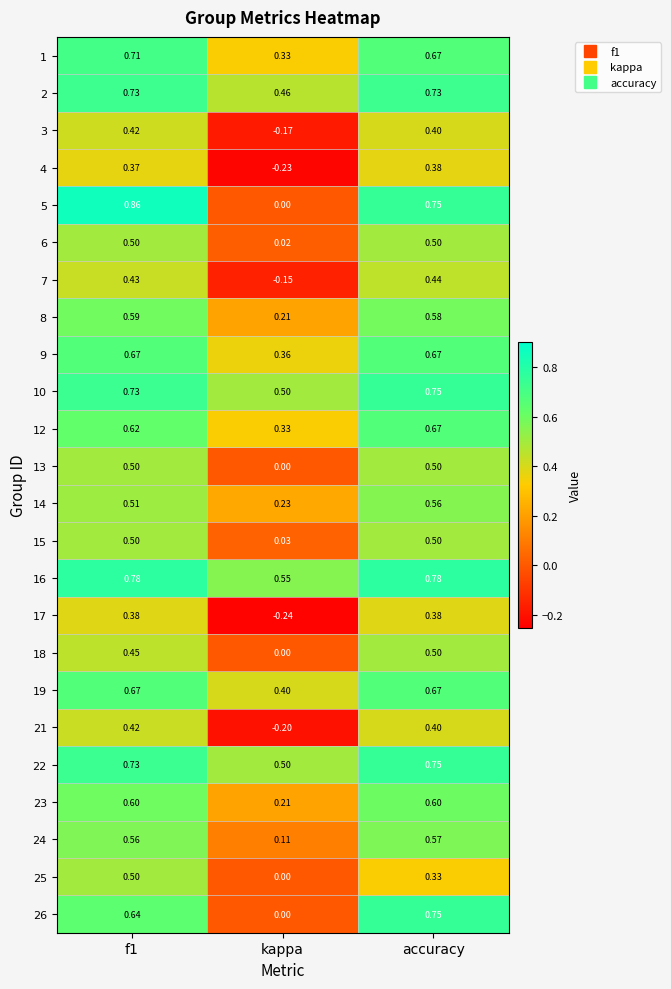

Where is 21 nearest to the value 0?

kappa